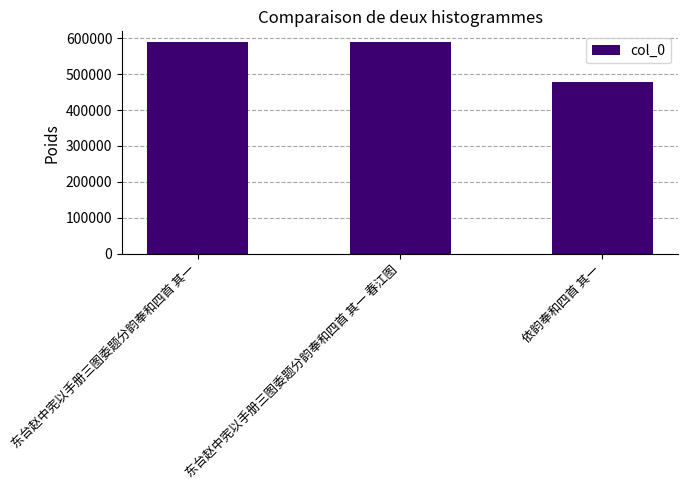

What is the sum of the values at 东台赵中宪以手册三图委题分韵奉和四首 其一 and 依韵奉和四首 其一?

1067656